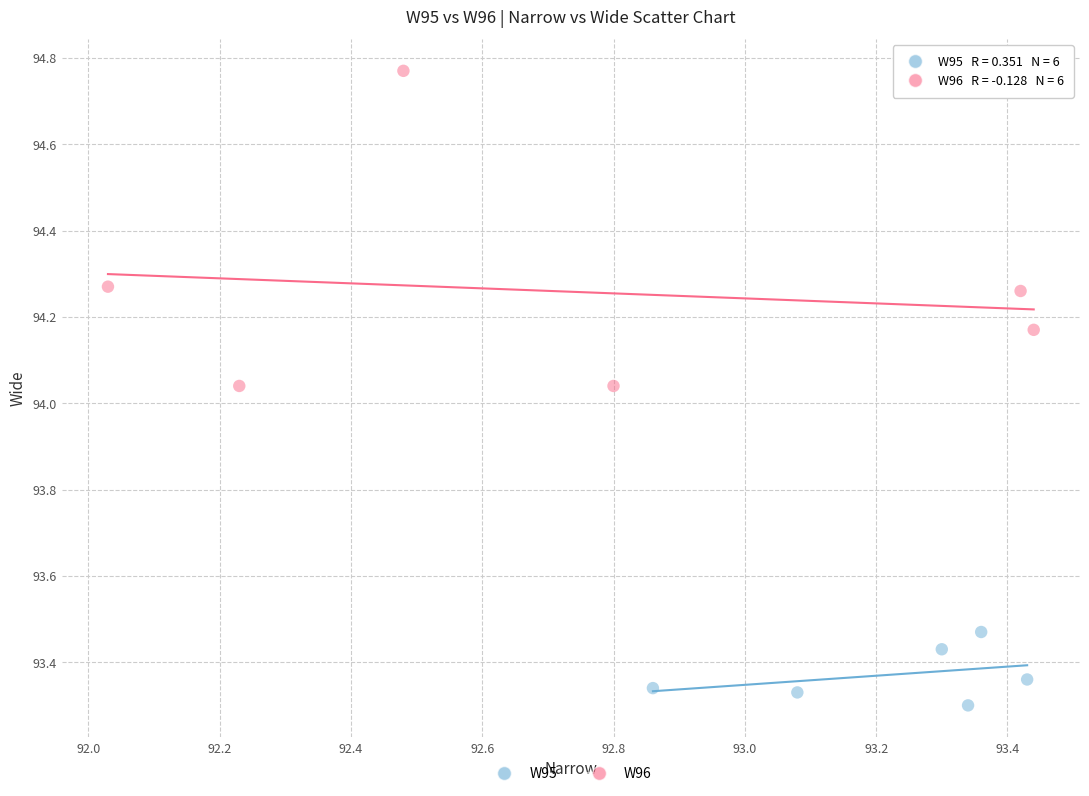

Which series has the widest spread of Y values?

W96